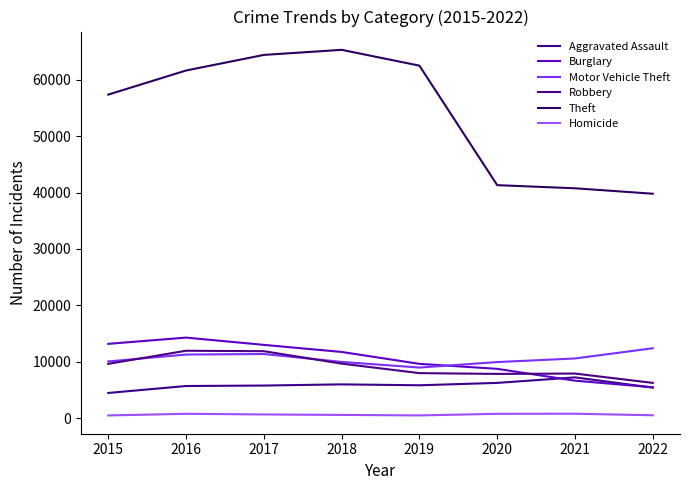

What is the difference between the second highest and minimum values in the Burglary series?

7700